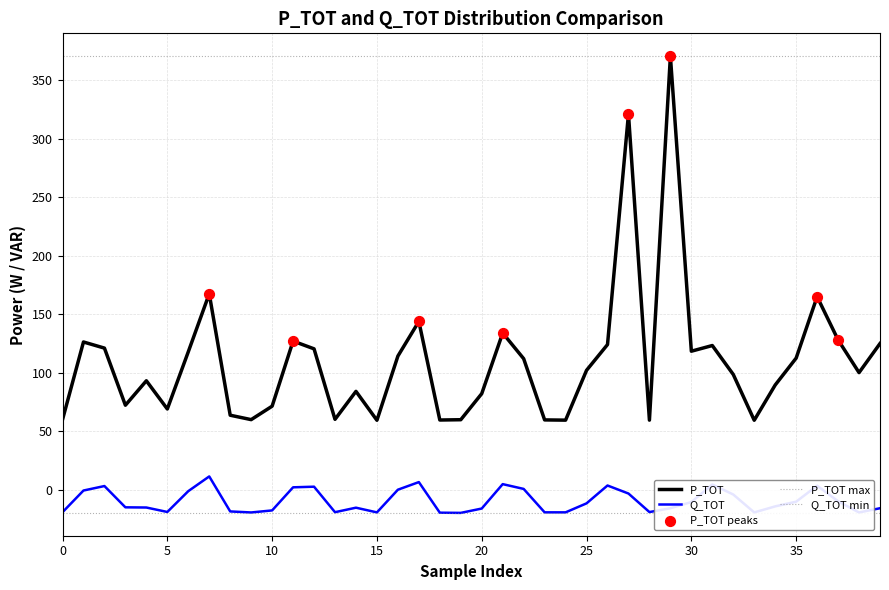

Which series reaches the maximum Y coordinate?

P_TOT